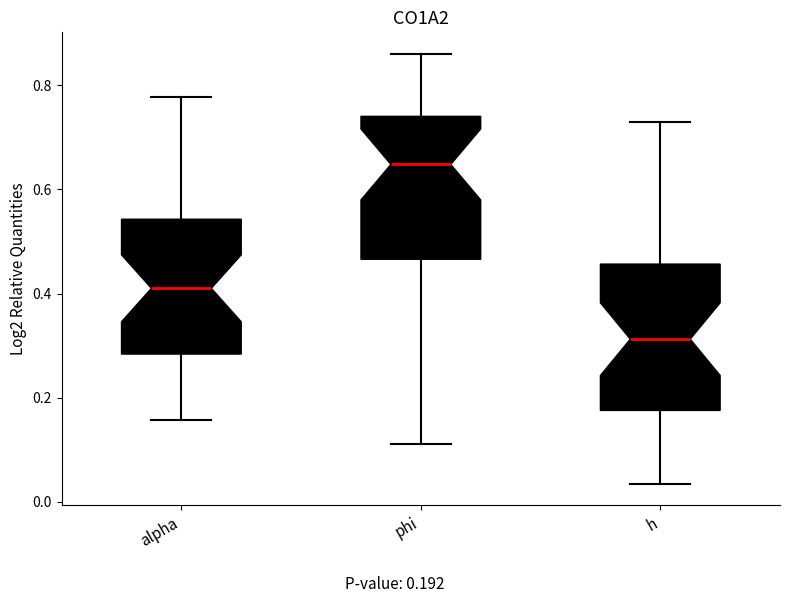

Where does the upper whisker of the box for h end on the y-axis? The values are not printed on the chart, so give them approximately, as read against the axis.

0.72